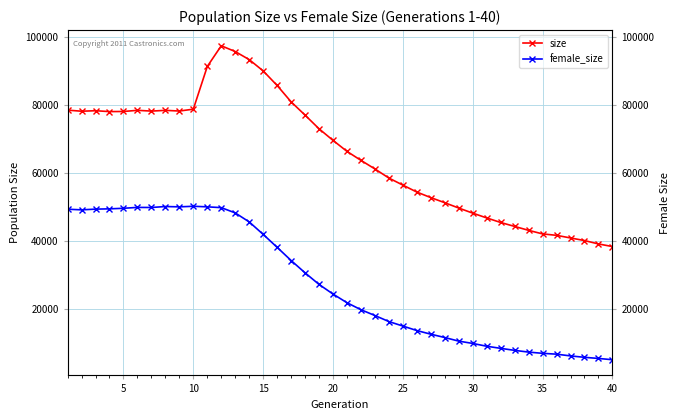

True or false: female_size and size intersect in this chart.

False